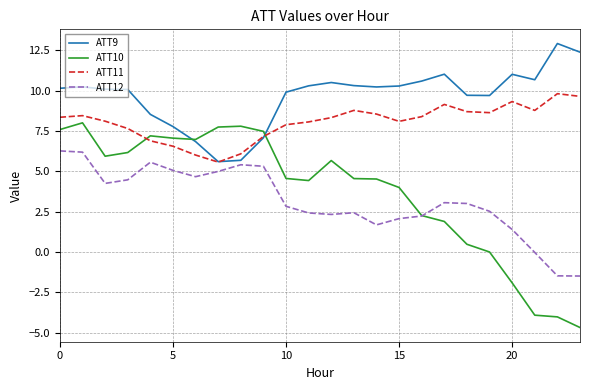

What is the minimum value shown in the chart?

-4.7